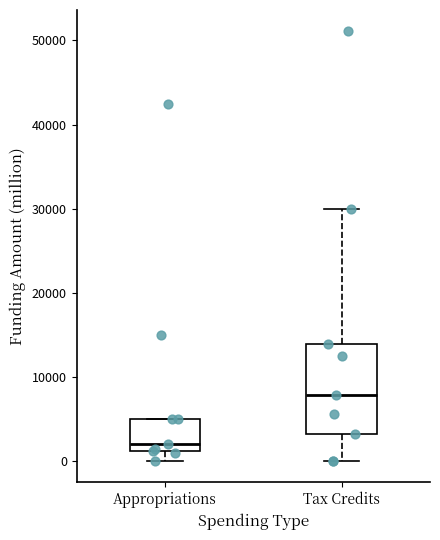

Reading left to right, read every box against the y-axis: the position of its median line, the range the box covers, and the ends of its whiskers. The values are not printed on the chart, so give them approximately, as read against the axis.

Appropriations: median 2000, box 1000 to 5000, whiskers 0 to 5000
Tax Credits: median 8000, box 3000 to 14000, whiskers 0 to 30000